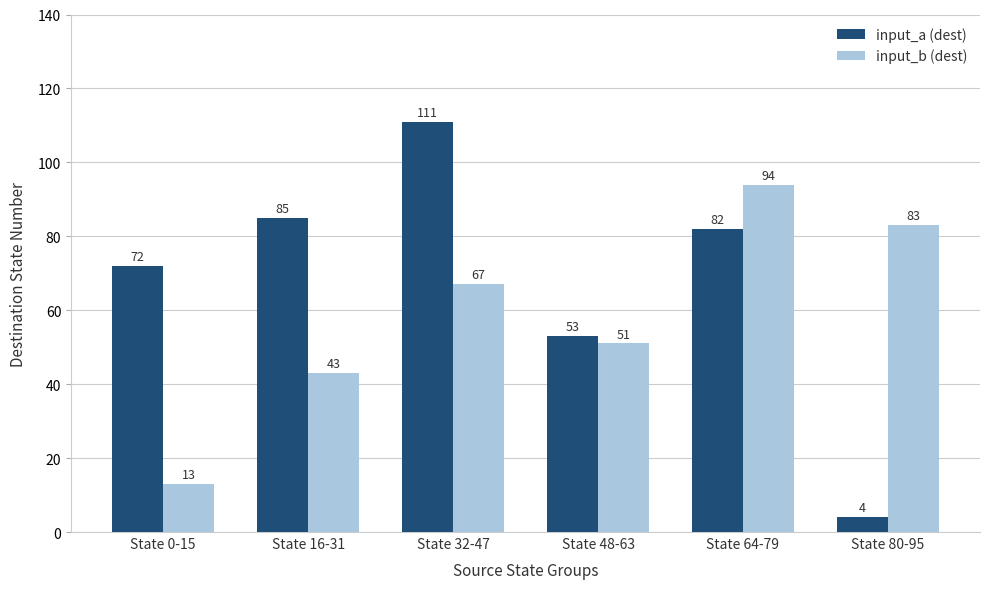

What is the lowest value of the input_b (dest) series?

13